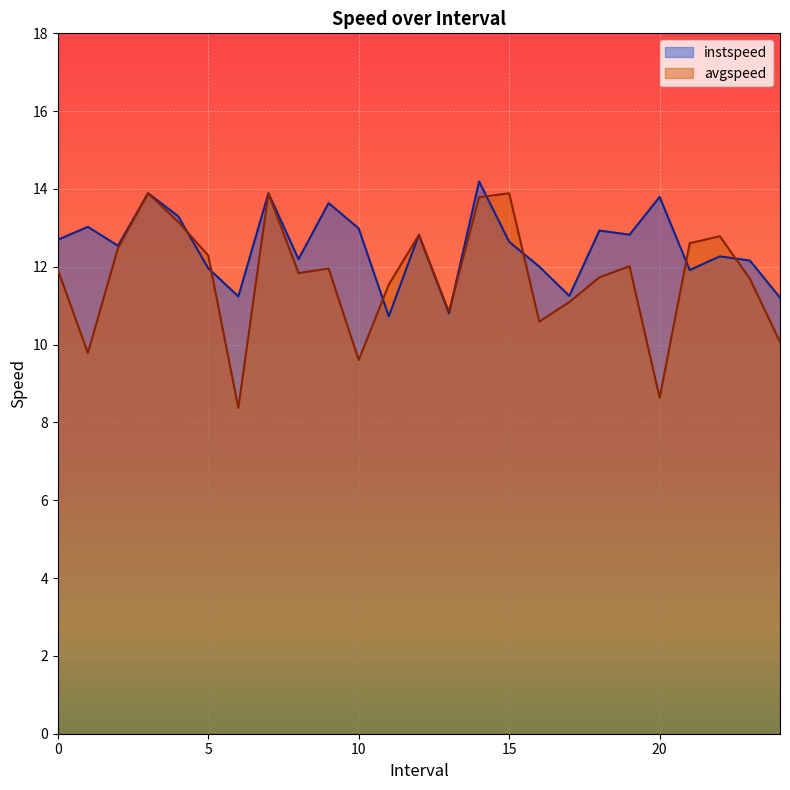

Rank the series by their maximum value, from highest to lowest.

instspeed, avgspeed